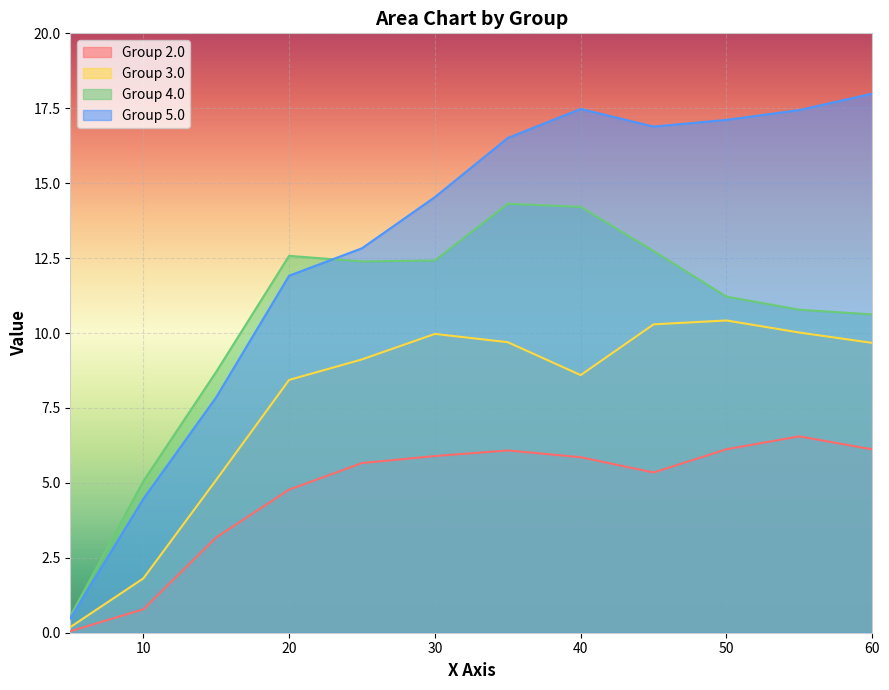

At 25.0, list the series in order from largest to smallest.

5.0, 4.0, 3.0, 2.0